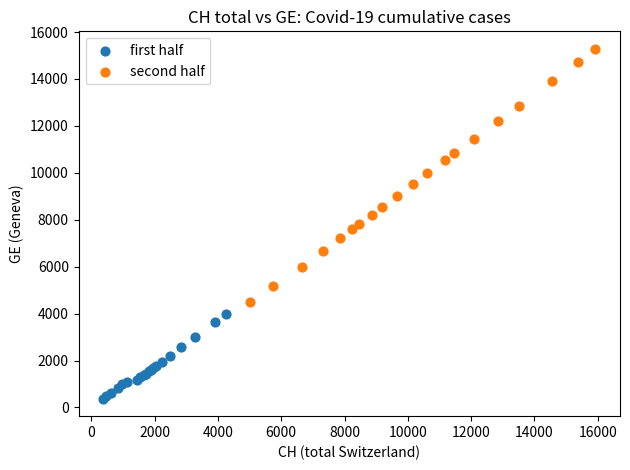

Which series has the largest Y range (max minus min)?

second half